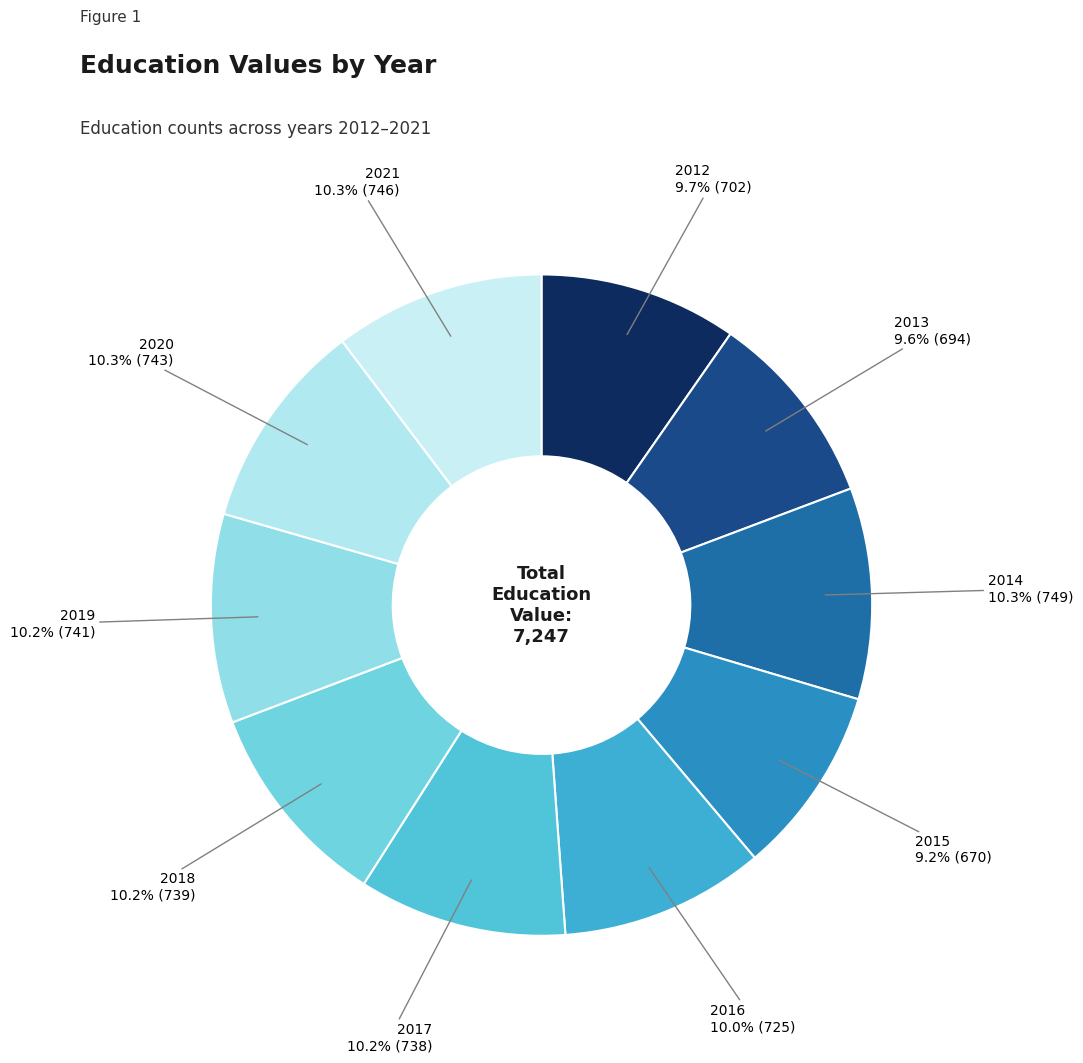

Rank the categories by value from lowest to highest.

2015, 2013, 2012, 2016, 2017, 2018, 2019, 2020, 2021, 2014